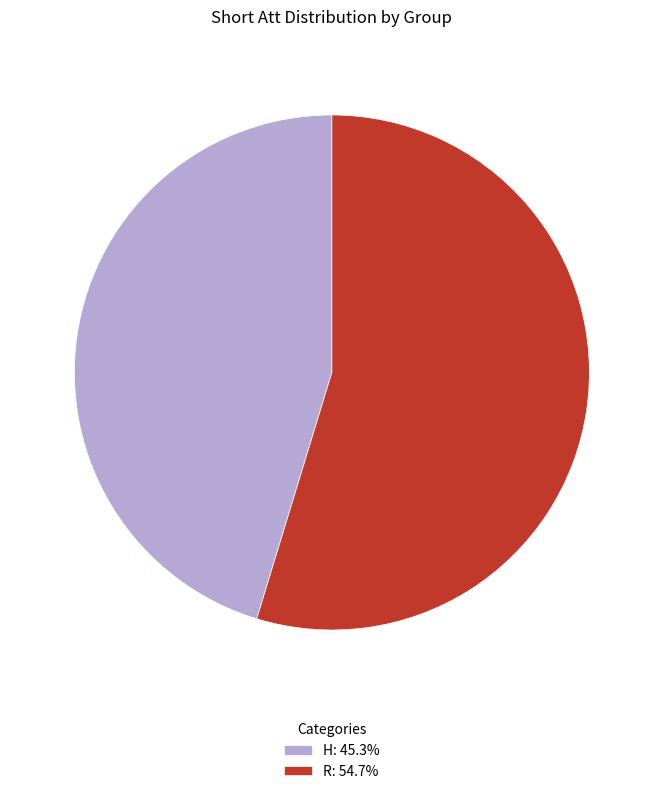

What is the ratio of the value at R: 54.7% to the value at H: 45.3%?

1.2